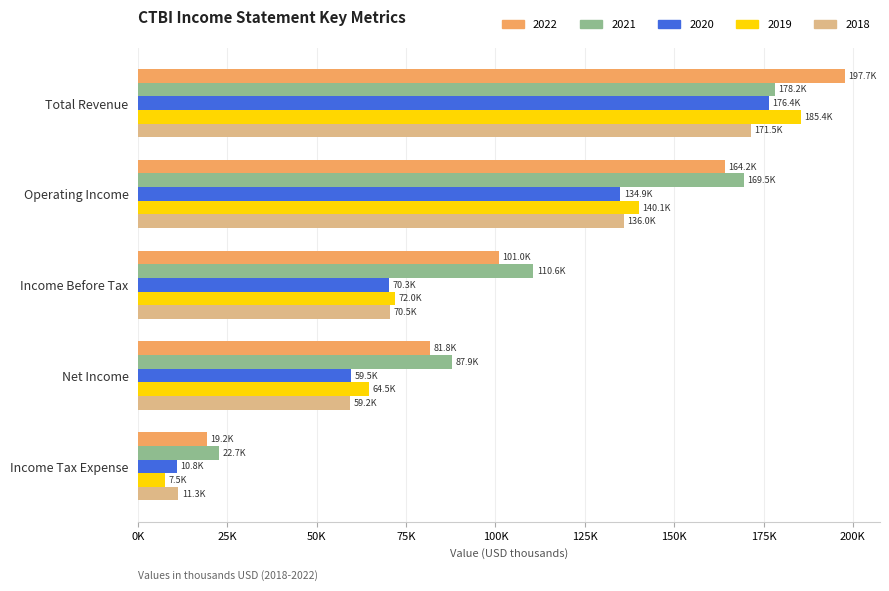

At which label does 2018 first exceed 70500?

Total Revenue